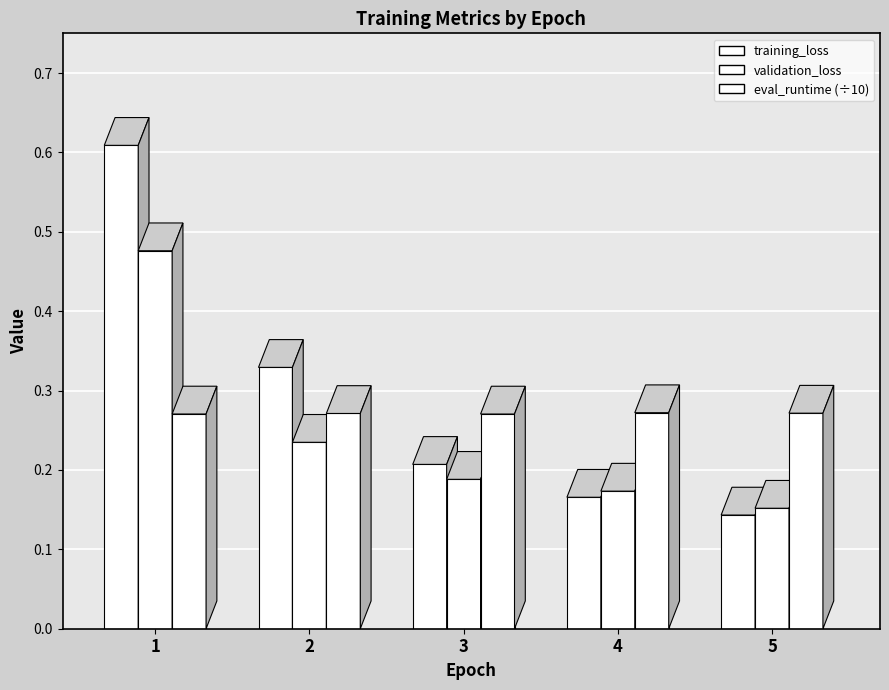

Which series has the largest total across all categories?

eval_runtime